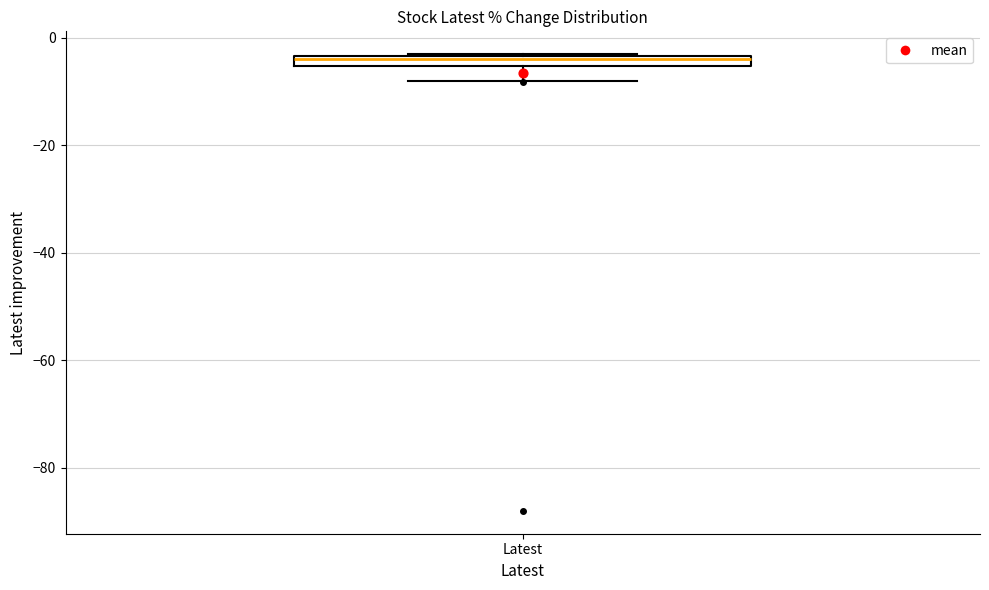

Where is the upper edge of the box for Latest on the y-axis? The values are not printed on the chart, so give them approximately, as read against the axis.

-4